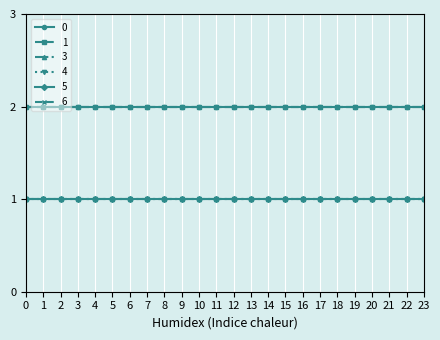

At how many categories does at least one series exceed 1?

24